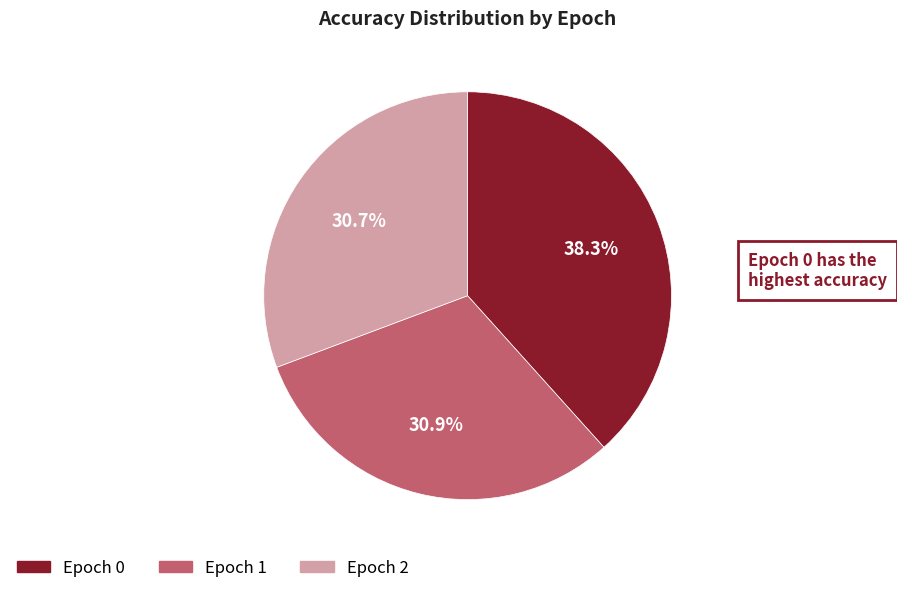

How many slices are in this pie chart?

3